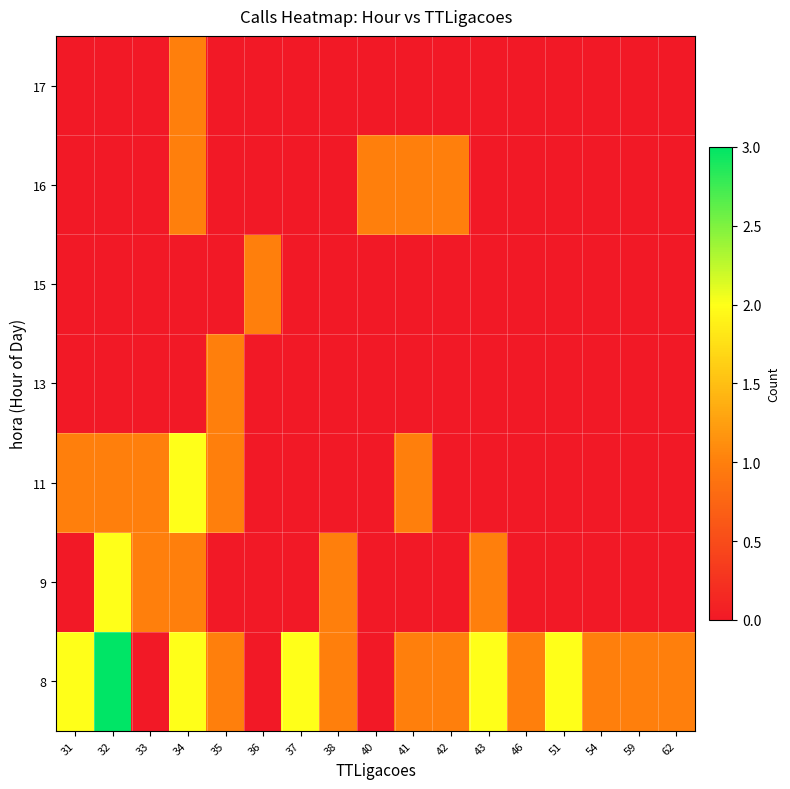

Which series has the largest range (max minus min)?

8